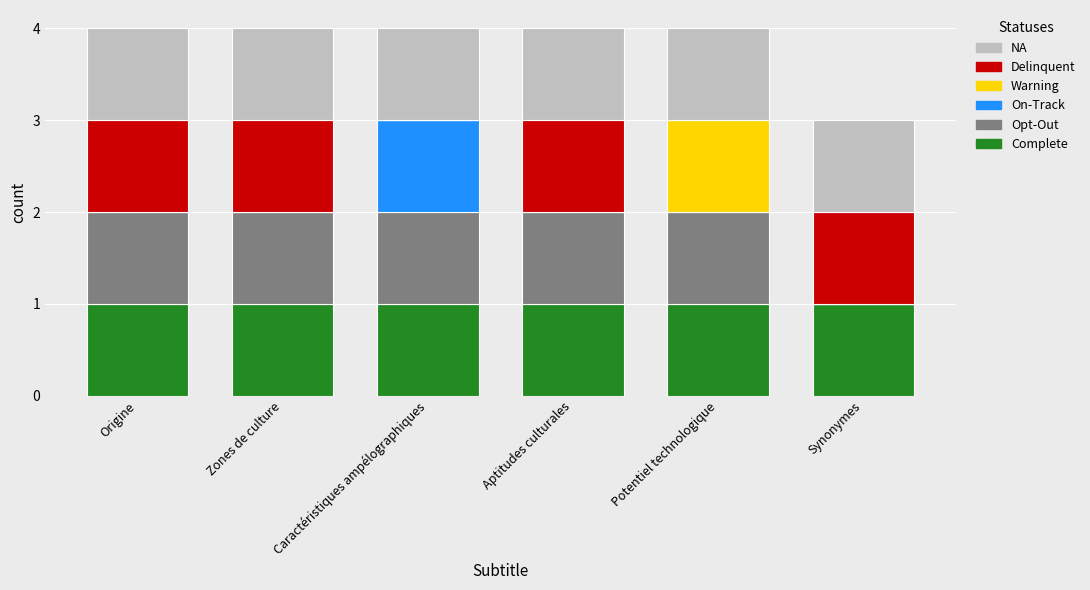

Does the chart contain stacked bars?

Yes